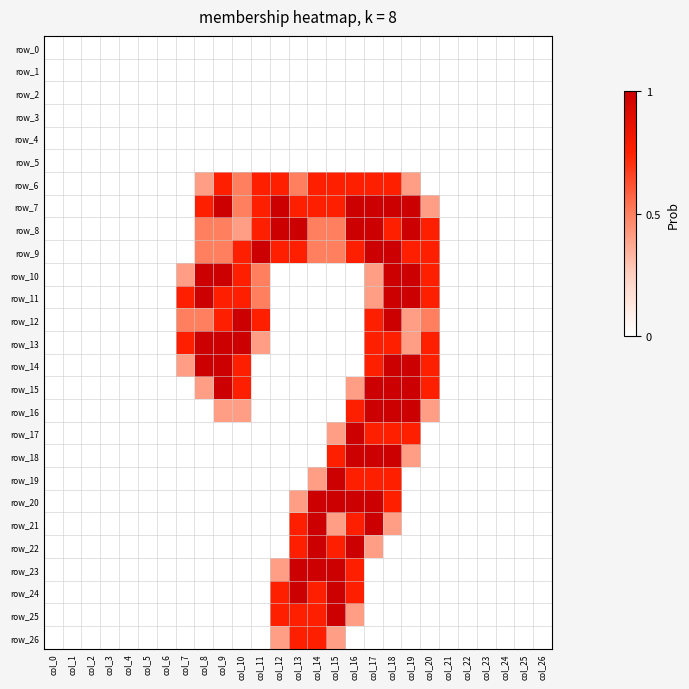

Which series has the largest total across all categories?

row_7